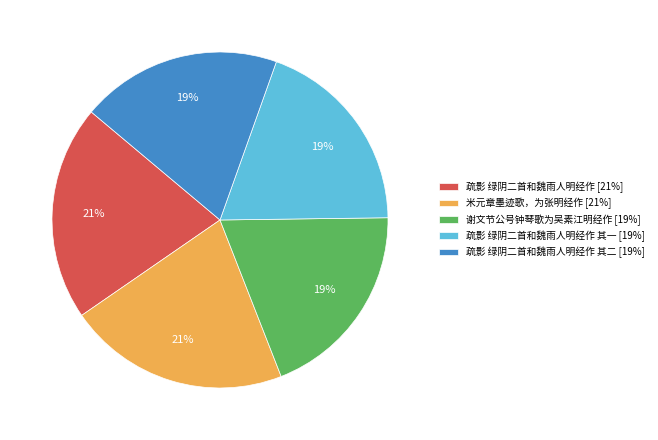

Which has a higher value, 疏影 绿阴二首和魏雨人明经作 [21%] or 谢文节公号钟琴歌为吴素江明经作 [19%]?

疏影 绿阴二首和魏雨人明经作 [21%]